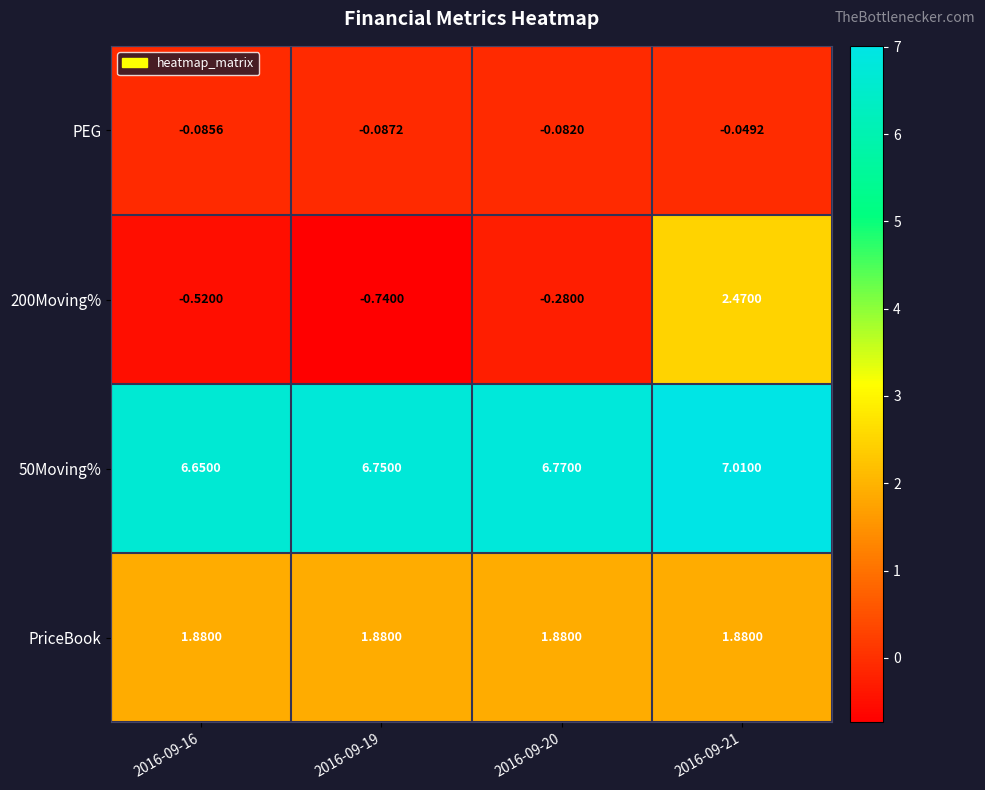

Rank the series at 2016-09-16 from lowest to highest value.

200Moving%, PEG, PriceBook, 50Moving%